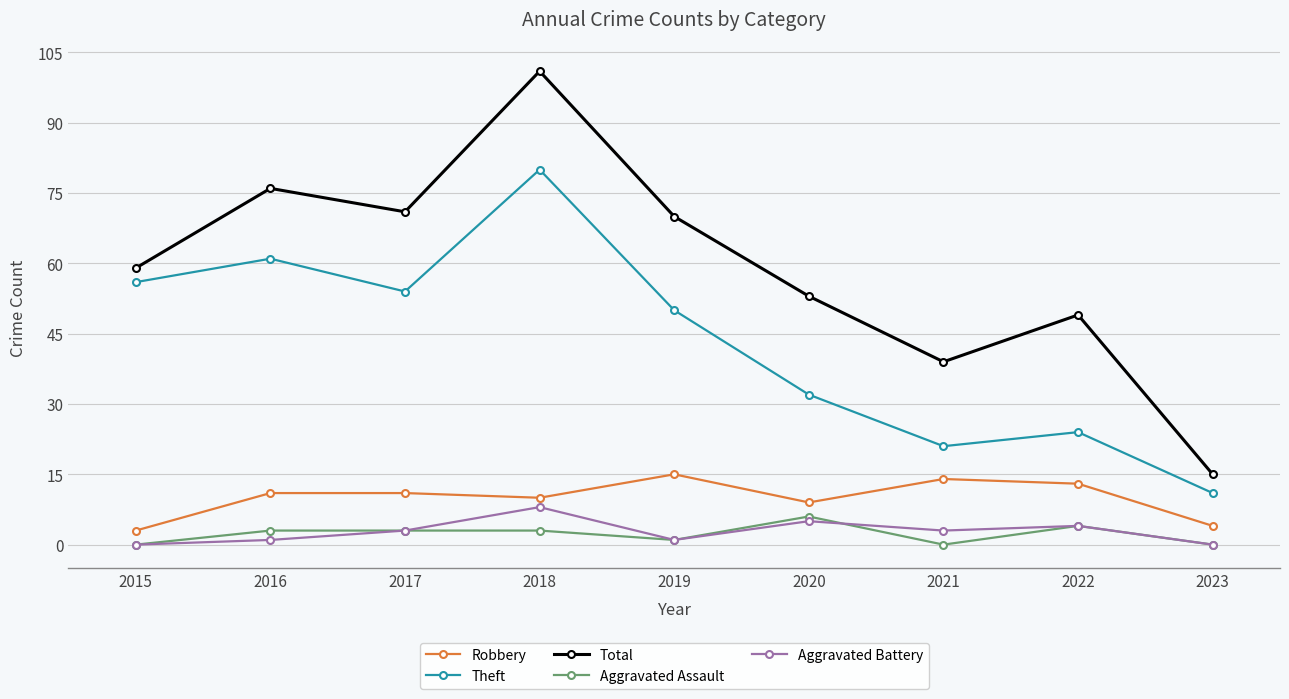

The Aggravated Assault series shows 3 at 2017. True or false?

True